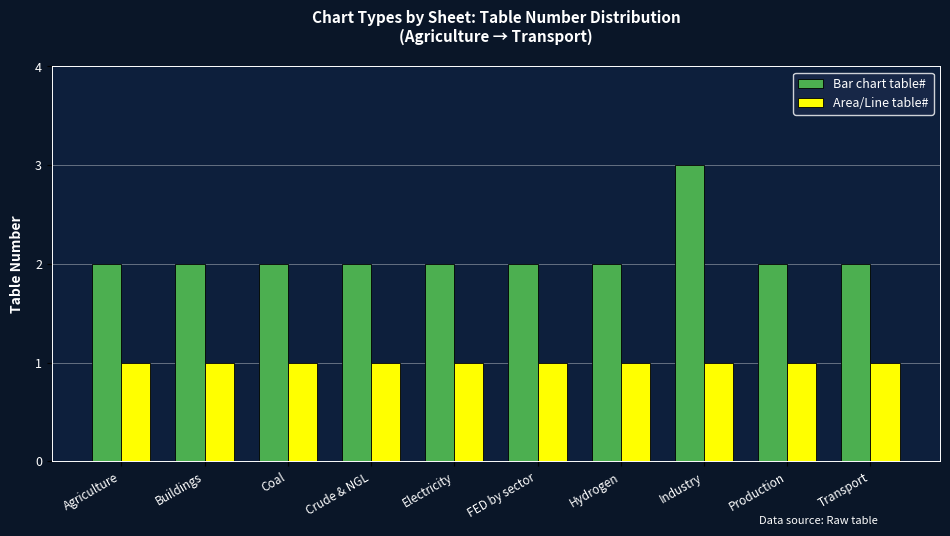

Reading left to right, what are all the values shown in this chart?

Bar chart table#: 2	2	2	2	2	2	2	3	2	2
Area/Line table#: 1	1	1	1	1	1	1	1	1	1